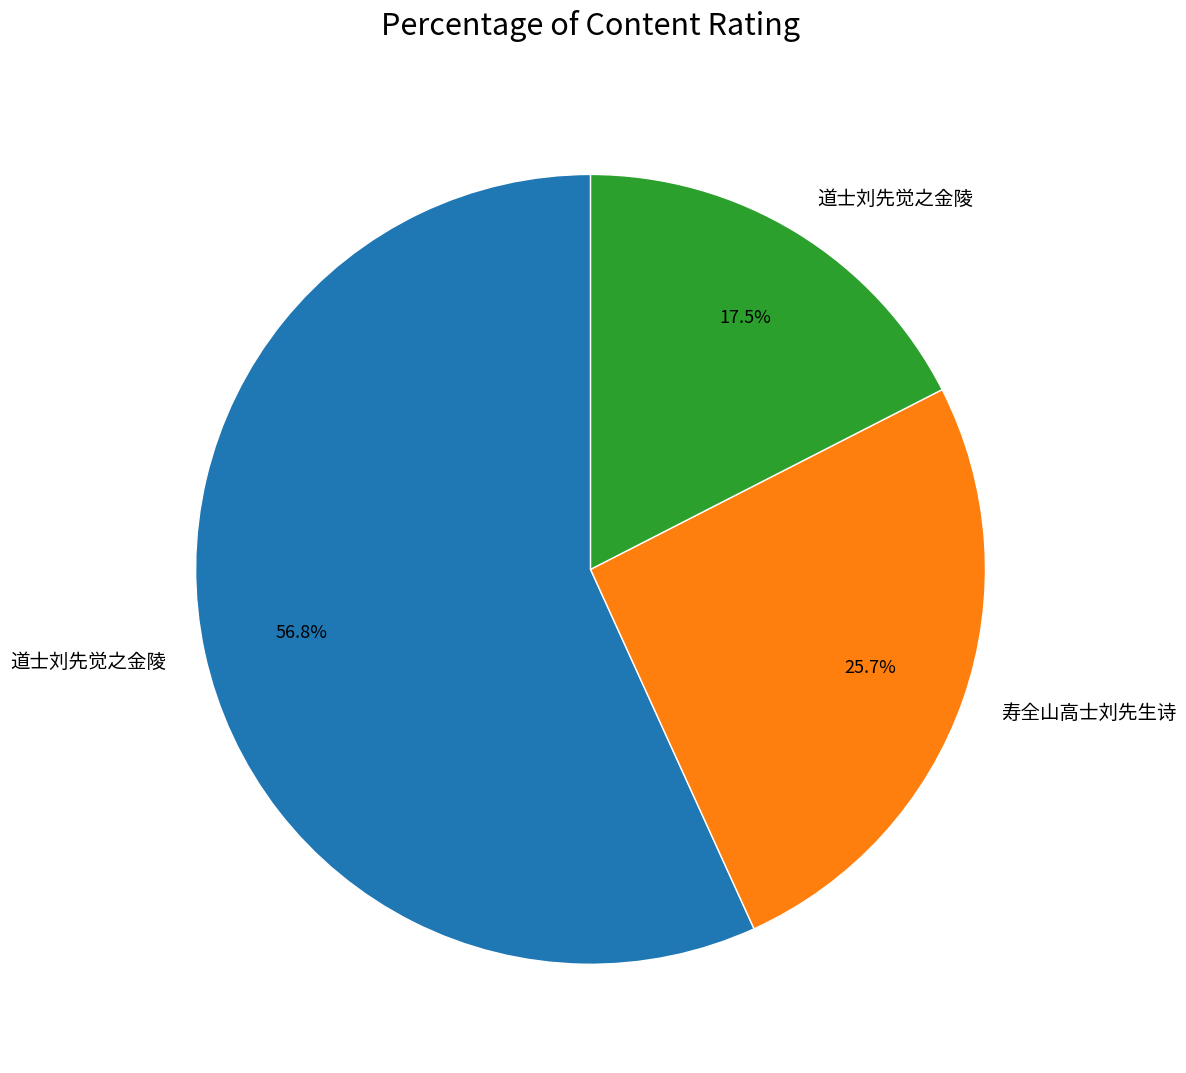

Is there any slice that represents more than half of the pie?

Yes